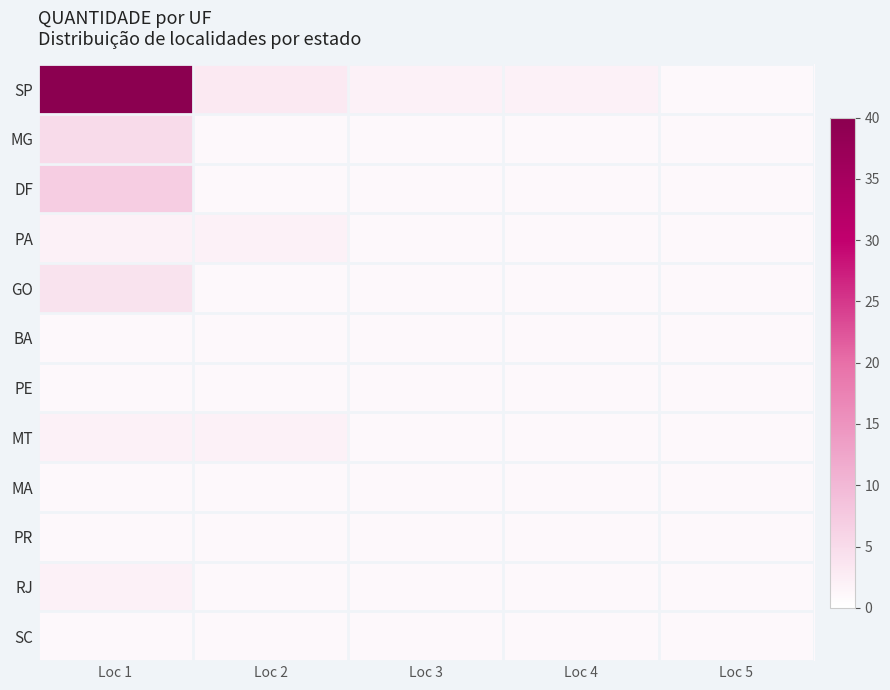

Reading left to right, transcribe all the data shown in this chart.

SP: Loc 1=40	Loc 2=3	Loc 3=2	Loc 4=2	Loc 5=1
MG: Loc 1=5	Loc 2=1	Loc 3=1	Loc 4=1	Loc 5=1
DF: Loc 1=7	Loc 2=1	Loc 3=1	Loc 4=1	Loc 5=1
PA: Loc 1=2	Loc 2=2	Loc 3=1	Loc 4=1	Loc 5=1
GO: Loc 1=4	Loc 2=1	Loc 3=1	Loc 4=1	Loc 5=1
BA: Loc 1=1	Loc 2=1	Loc 3=1	Loc 4=1	Loc 5=1
PE: Loc 1=1	Loc 2=1	Loc 3=1	Loc 4=1	Loc 5=1
MT: Loc 1=2	Loc 2=2	Loc 3=1	Loc 4=1	Loc 5=1
MA: Loc 1=1	Loc 2=1	Loc 3=1	Loc 4=1	Loc 5=1
PR: Loc 1=1	Loc 2=1	Loc 3=1	Loc 4=1	Loc 5=1
RJ: Loc 1=2	Loc 2=1	Loc 3=1	Loc 4=1	Loc 5=1
SC: Loc 1=1	Loc 2=1	Loc 3=1	Loc 4=1	Loc 5=1